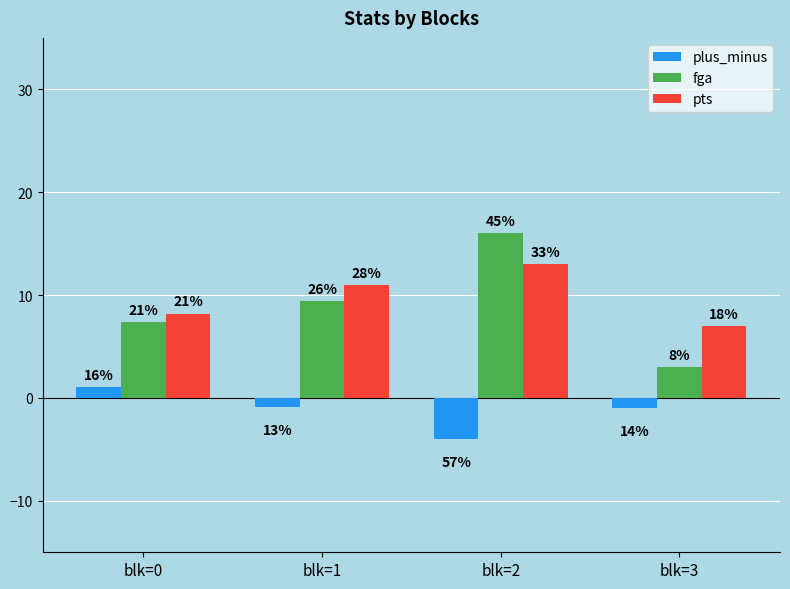

What is the sum of the pts values at blk=0 and blk=1?

19.2